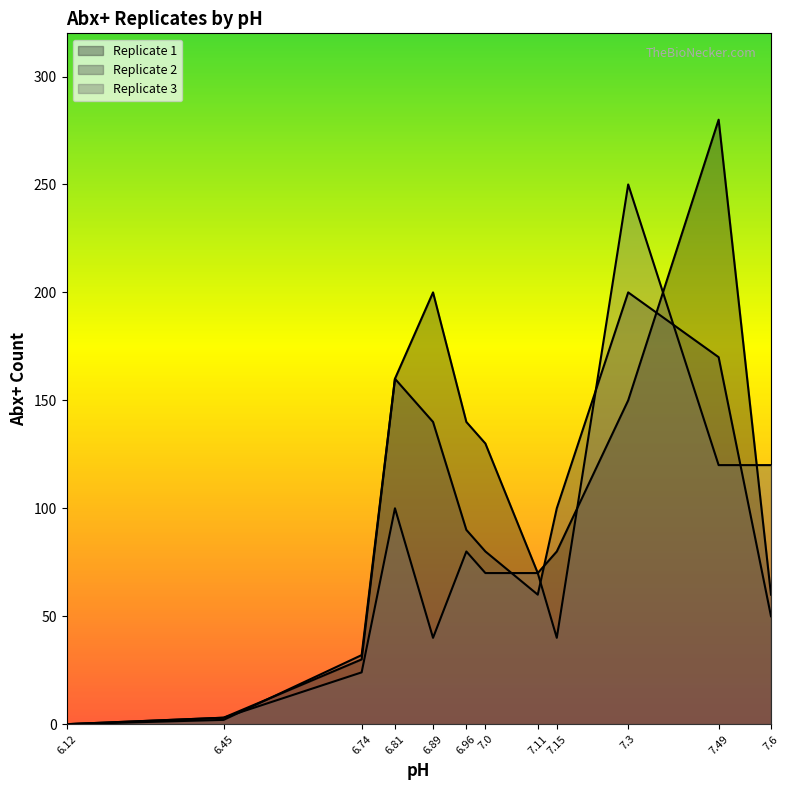

What is the spread (max minus min) of values at 7.0?

60